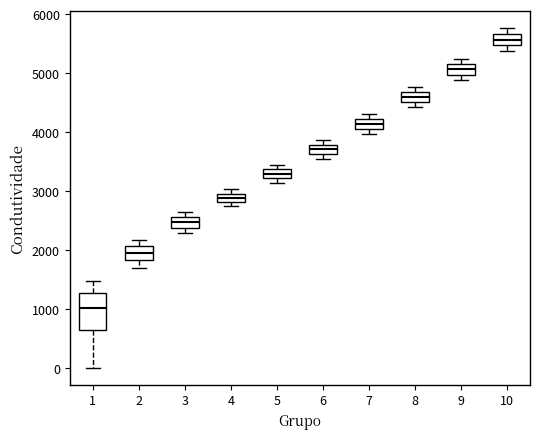

Where is the lower edge of the box at x = 6 on the y-axis? The values are not printed on the chart, so give them approximately, as read against the axis.

3600